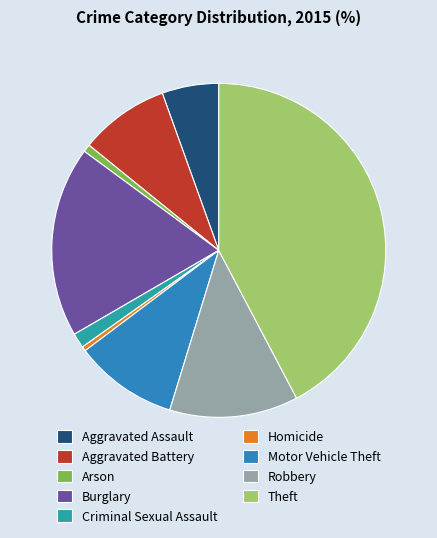

What is the ratio of the value at Aggravated Battery to the value at Robbery?

0.7